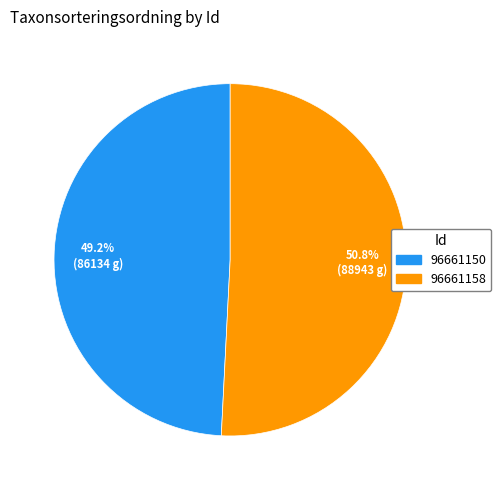

What is the majority slice?

96661158